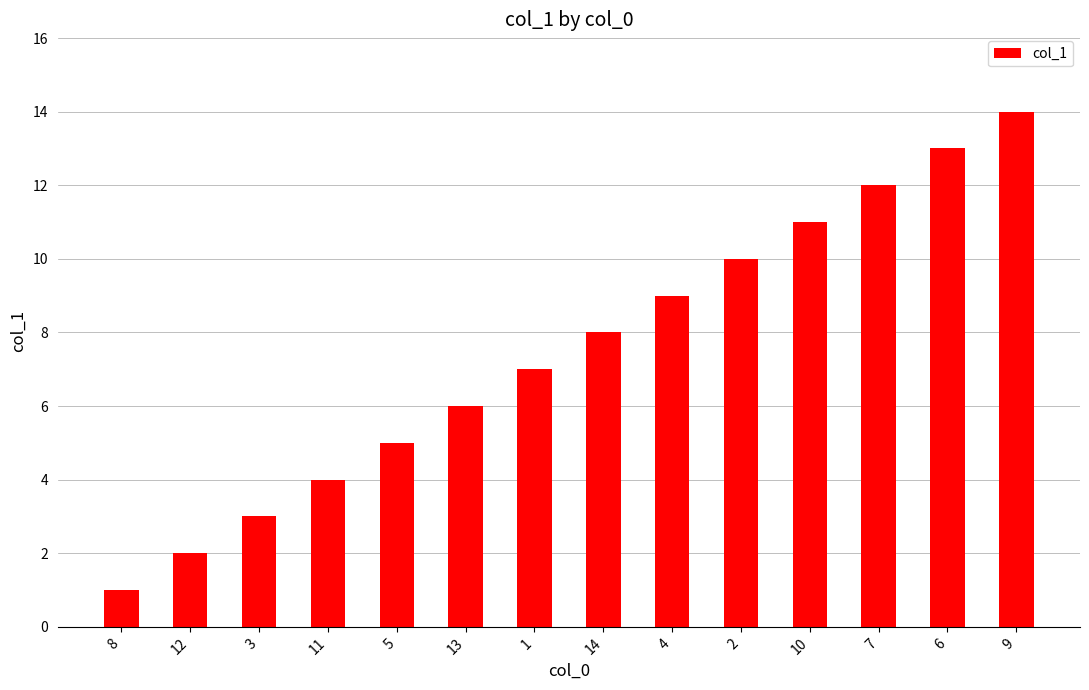

What is the value of the 1st bar from the left?

1